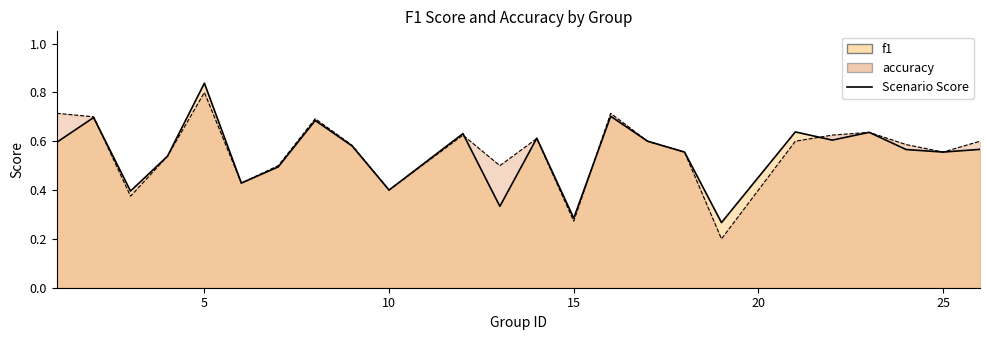

Where is f1 nearest to the value 0?

19